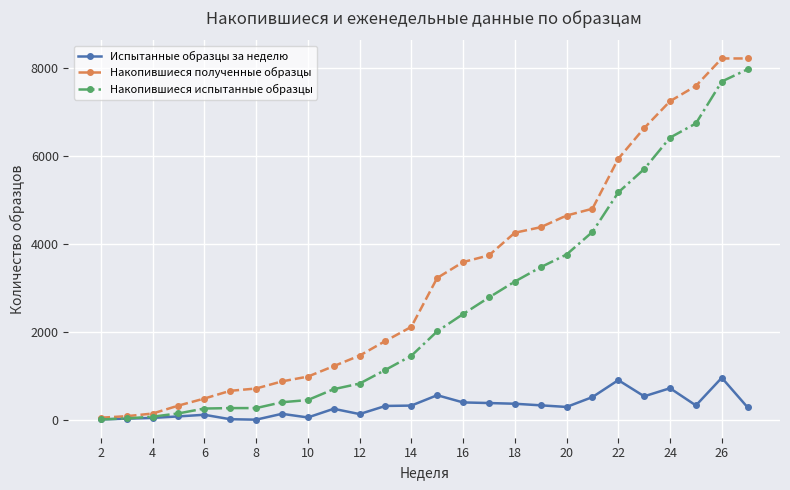

List the series in order of their overall mean, highest first.

Накопившиеся полученные образцы, Накопившиеся испытанные образцы, Испытанные образцы за неделю